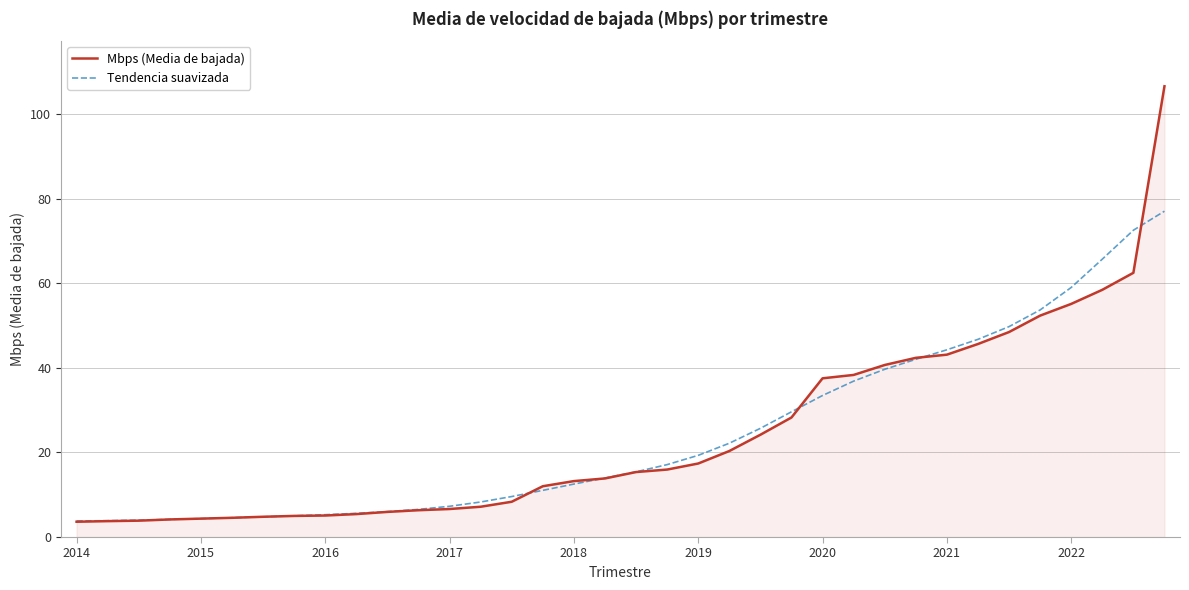

What is the highest value of the Mbps (Media de bajada) series?

106.6